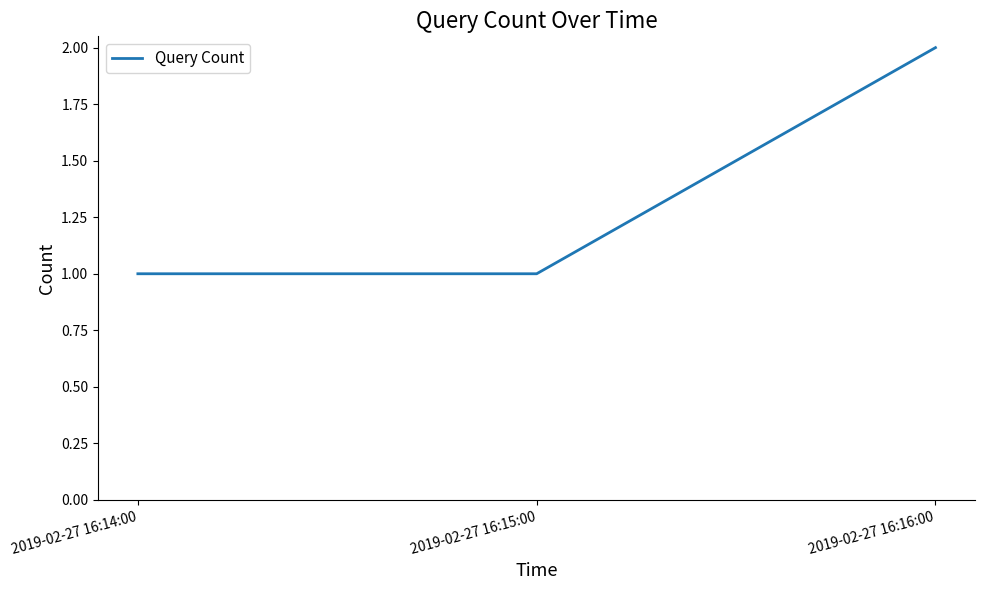

Reading left to right, extract all data points from this chart.

2019-02-27 16:14:00=1	2019-02-27 16:15:00=1	2019-02-27 16:16:00=2